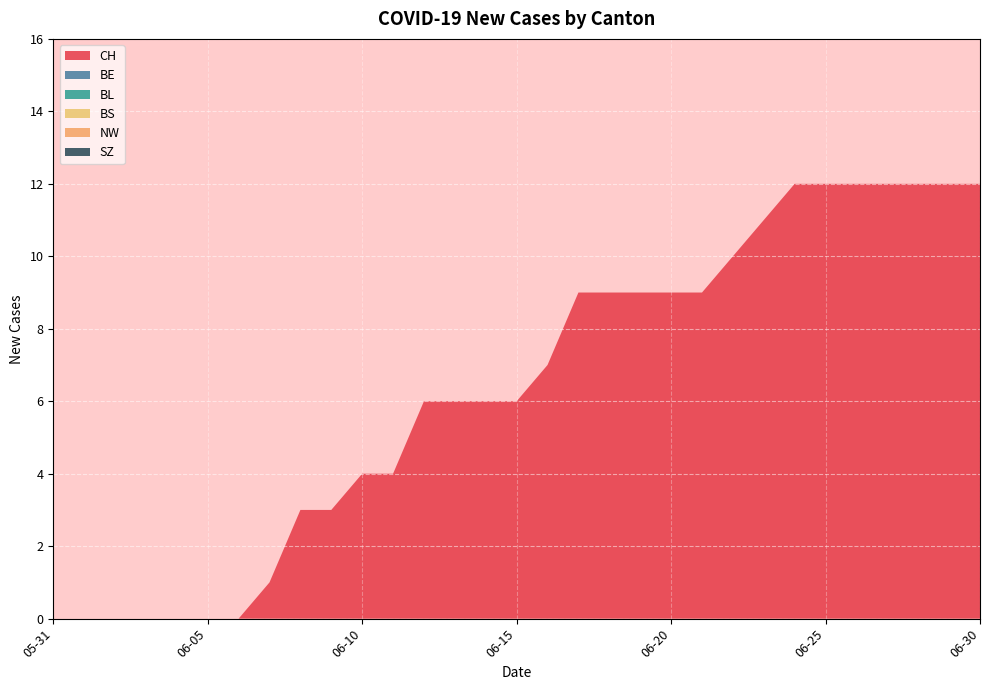

Reading right to left, transcribe all the data shown in this chart.

CH: 2020-06-30=12	2020-06-29=12	2020-06-28=12	2020-06-27=12	2020-06-26=12	2020-06-25=12	2020-06-24=12	2020-06-23=11	2020-06-22=10	2020-06-21=9	2020-06-20=9	2020-06-19=9	2020-06-18=9	2020-06-17=9	2020-06-16=7	2020-06-15=6	2020-06-14=6	2020-06-13=6	2020-06-12=6	2020-06-11=4	2020-06-10=4	2020-06-09=3	2020-06-08=3	2020-06-07=1	2020-06-06=0	2020-06-05=0	2020-06-04=0	2020-06-03=0	2020-06-02=0	2020-06-01=0	2020-05-31=0
BE: 2020-06-30=0	2020-06-29=0	2020-06-28=0	2020-06-27=0	2020-06-26=0	2020-06-25=0	2020-06-24=0	2020-06-23=0	2020-06-22=0	2020-06-21=0	2020-06-20=0	2020-06-19=0	2020-06-18=0	2020-06-17=0	2020-06-16=0	2020-06-15=0	2020-06-14=0	2020-06-13=0	2020-06-12=0	2020-06-11=0	2020-06-10=0	2020-06-09=0	2020-06-08=0	2020-06-07=0	2020-06-06=0	2020-06-05=0	2020-06-04=0	2020-06-03=0	2020-06-02=0	2020-06-01=0	2020-05-31=0
BL: 2020-06-30=0	2020-06-29=0	2020-06-28=0	2020-06-27=0	2020-06-26=0	2020-06-25=0	2020-06-24=0	2020-06-23=0	2020-06-22=0	2020-06-21=0	2020-06-20=0	2020-06-19=0	2020-06-18=0	2020-06-17=0	2020-06-16=0	2020-06-15=0	2020-06-14=0	2020-06-13=0	2020-06-12=0	2020-06-11=0	2020-06-10=0	2020-06-09=0	2020-06-08=0	2020-06-07=0	2020-06-06=0	2020-06-05=0	2020-06-04=0	2020-06-03=0	2020-06-02=0	2020-06-01=0	2020-05-31=0
BS: 2020-06-30=0	2020-06-29=0	2020-06-28=0	2020-06-27=0	2020-06-26=0	2020-06-25=0	2020-06-24=0	2020-06-23=0	2020-06-22=0	2020-06-21=0	2020-06-20=0	2020-06-19=0	2020-06-18=0	2020-06-17=0	2020-06-16=0	2020-06-15=0	2020-06-14=0	2020-06-13=0	2020-06-12=0	2020-06-11=0	2020-06-10=0	2020-06-09=0	2020-06-08=0	2020-06-07=0	2020-06-06=0	2020-06-05=0	2020-06-04=0	2020-06-03=0	2020-06-02=0	2020-06-01=0	2020-05-31=0
NW: 2020-06-30=0	2020-06-29=0	2020-06-28=0	2020-06-27=0	2020-06-26=0	2020-06-25=0	2020-06-24=0	2020-06-23=0	2020-06-22=0	2020-06-21=0	2020-06-20=0	2020-06-19=0	2020-06-18=0	2020-06-17=0	2020-06-16=0	2020-06-15=0	2020-06-14=0	2020-06-13=0	2020-06-12=0	2020-06-11=0	2020-06-10=0	2020-06-09=0	2020-06-08=0	2020-06-07=0	2020-06-06=0	2020-06-05=0	2020-06-04=0	2020-06-03=0	2020-06-02=0	2020-06-01=0	2020-05-31=0
SZ: 2020-06-30=0	2020-06-29=0	2020-06-28=0	2020-06-27=0	2020-06-26=0	2020-06-25=0	2020-06-24=0	2020-06-23=0	2020-06-22=0	2020-06-21=0	2020-06-20=0	2020-06-19=0	2020-06-18=0	2020-06-17=0	2020-06-16=0	2020-06-15=0	2020-06-14=0	2020-06-13=0	2020-06-12=0	2020-06-11=0	2020-06-10=0	2020-06-09=0	2020-06-08=0	2020-06-07=0	2020-06-06=0	2020-06-05=0	2020-06-04=0	2020-06-03=0	2020-06-02=0	2020-06-01=0	2020-05-31=0